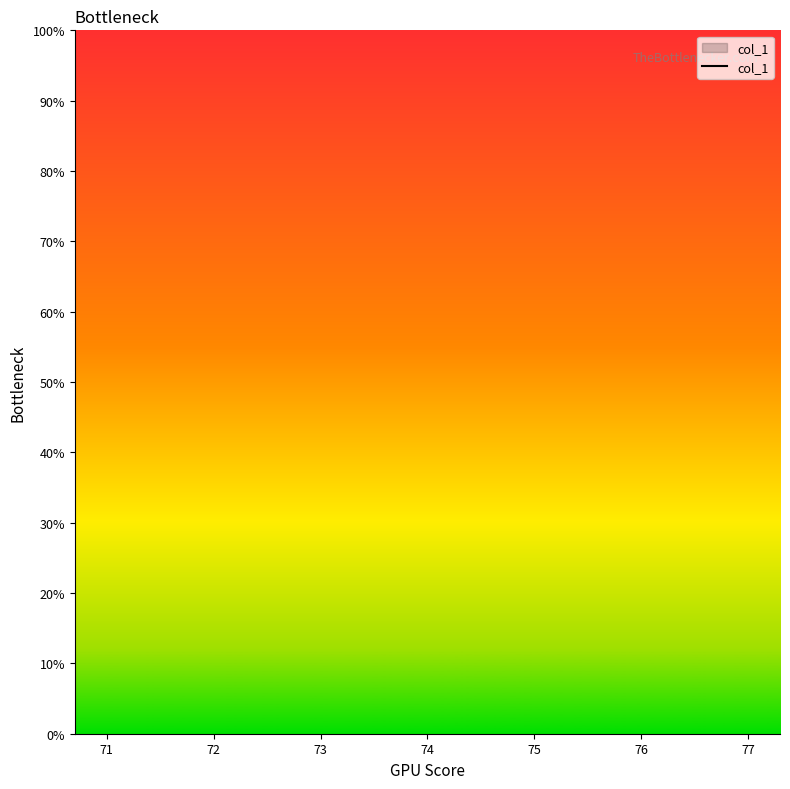

Which has a higher value, 72 or 75?

75